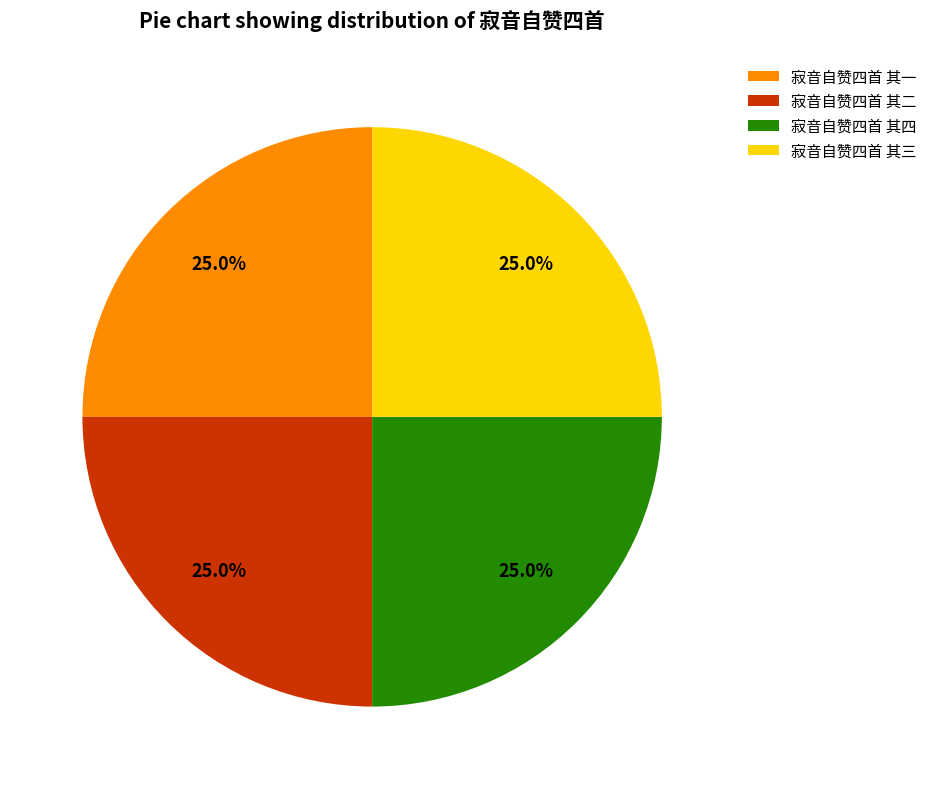

How much of the chart is everything except 寂音自赞四首 其三?

75.0%